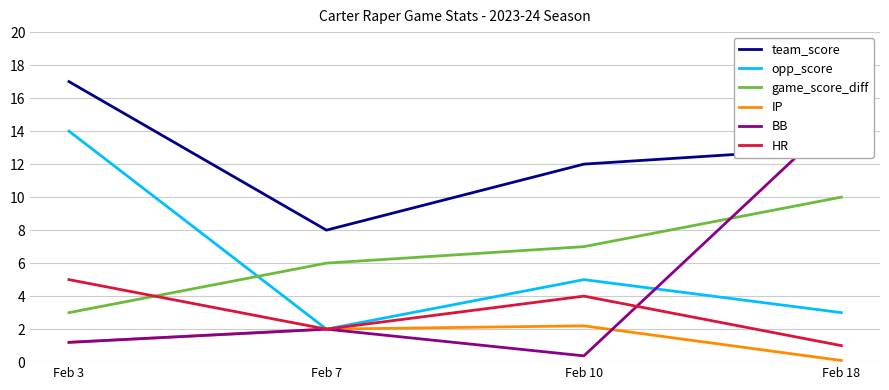

Which series changed the most between Feb 3 and Feb 18?

BB